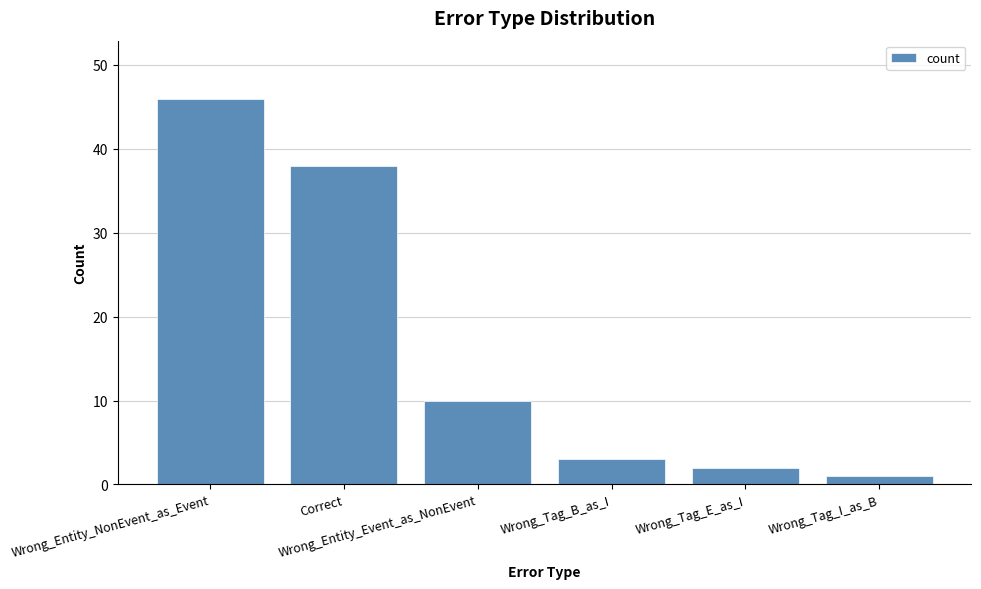

What is the label of the 4th bar from the left?

Wrong_Tag_B_as_I